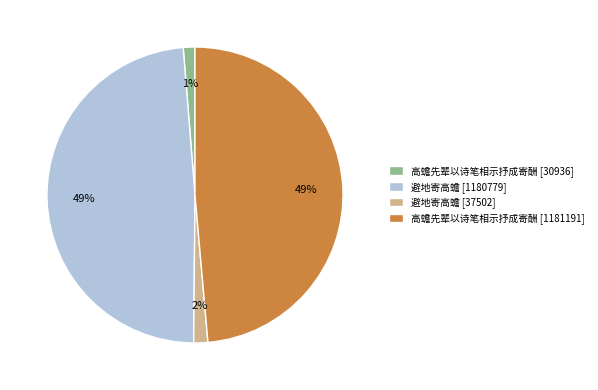

True or false: 高蟾先辈以诗笔相示抒成寄酬 [1181191] accounts for 34% of the total.

False